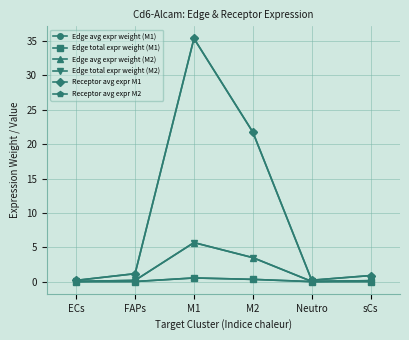

Does the chart have visible grid lines?

Yes